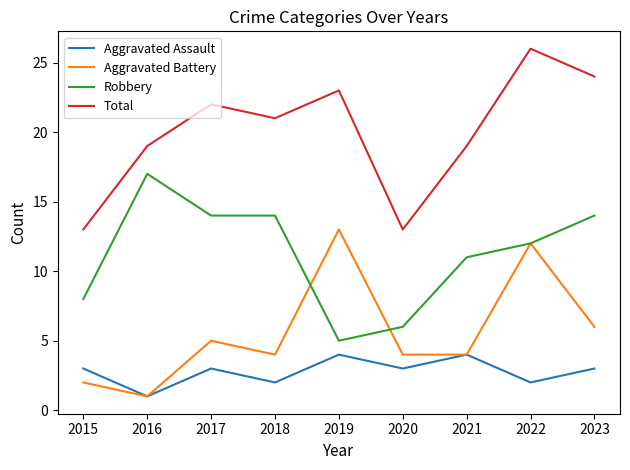

Read the Aggravated Assault value at 2016.

1